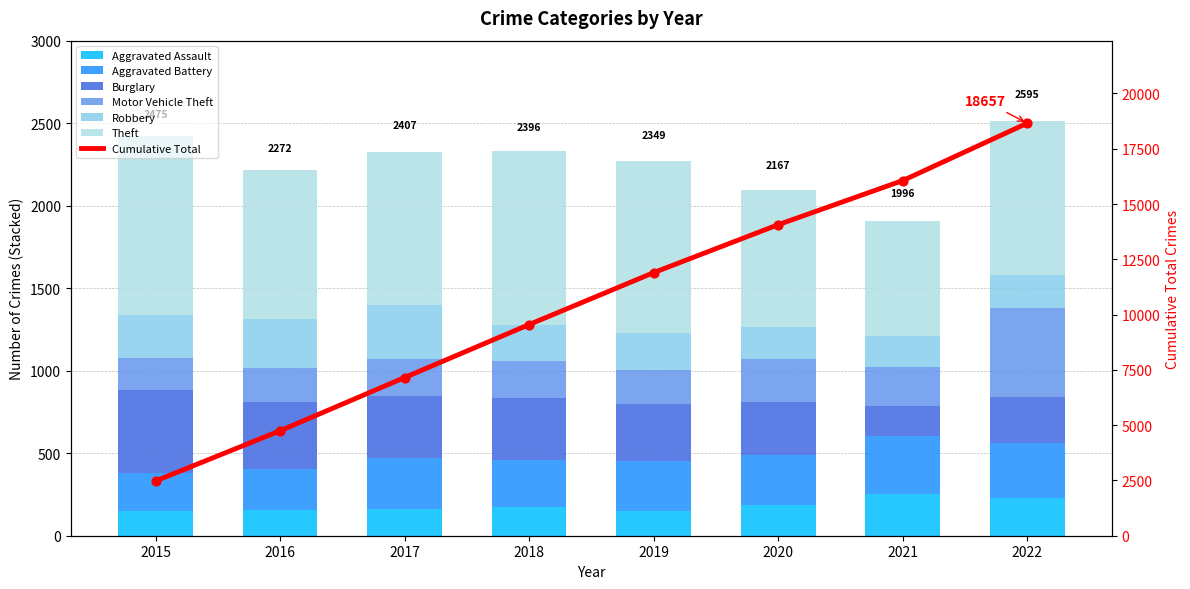

Which series contains the lowest Y value?

Aggravated Assault